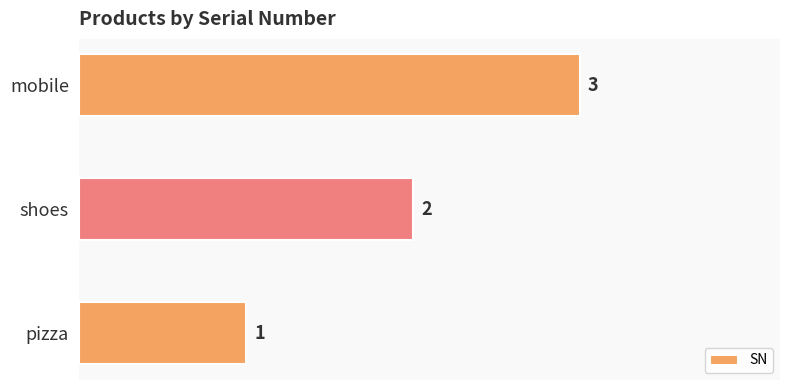

How many values are between 1 and 3?

3